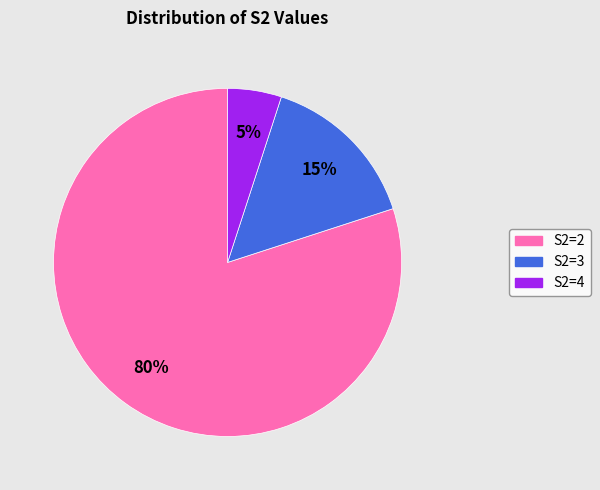

Is there a majority slice in this chart?

Yes